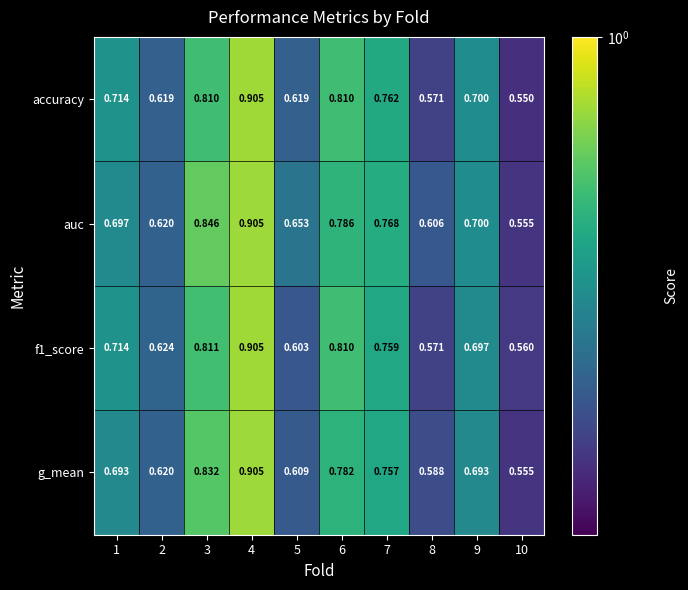

Which series changed the most between 8 and 10?

auc